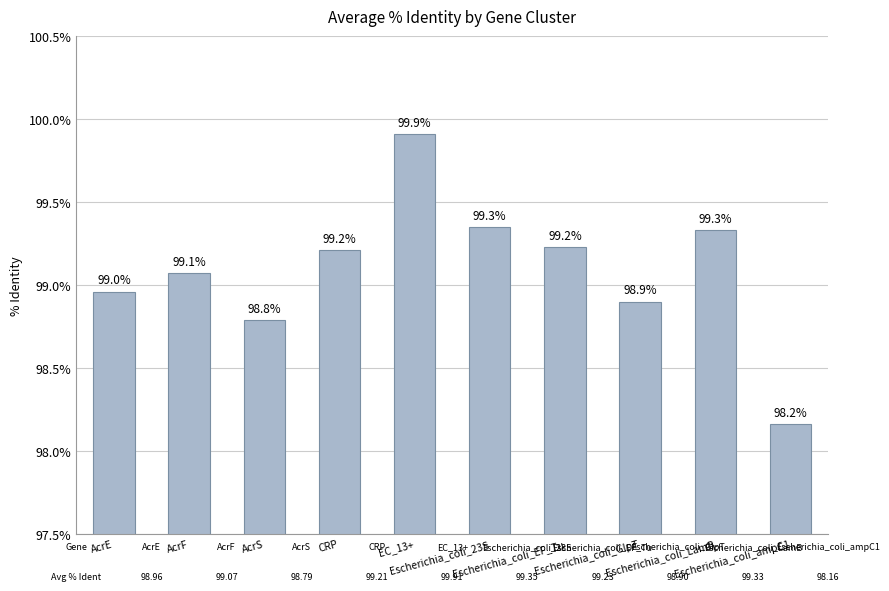

Is it true that the value at AcrF is 48.3?

False